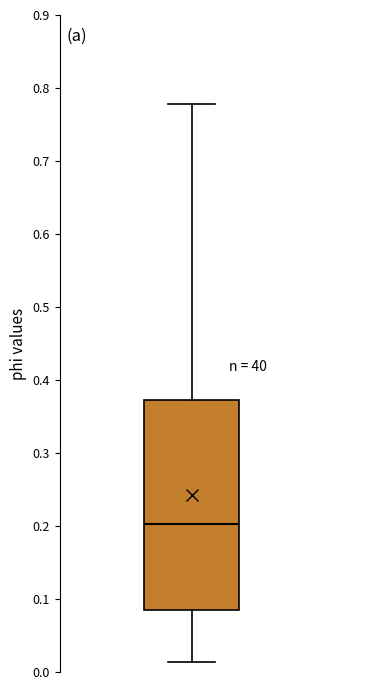

Where does the upper whisker of the box end on the y-axis? The values are not printed on the chart, so give them approximately, as read against the axis.

0.78